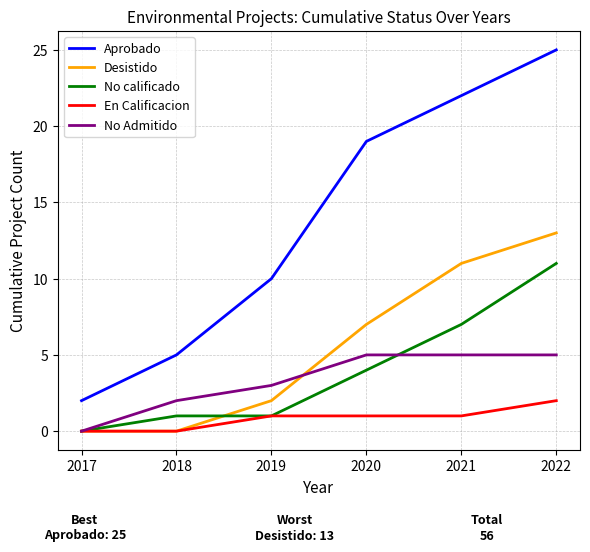

Where is No Admitido nearest to the value 2?

2018